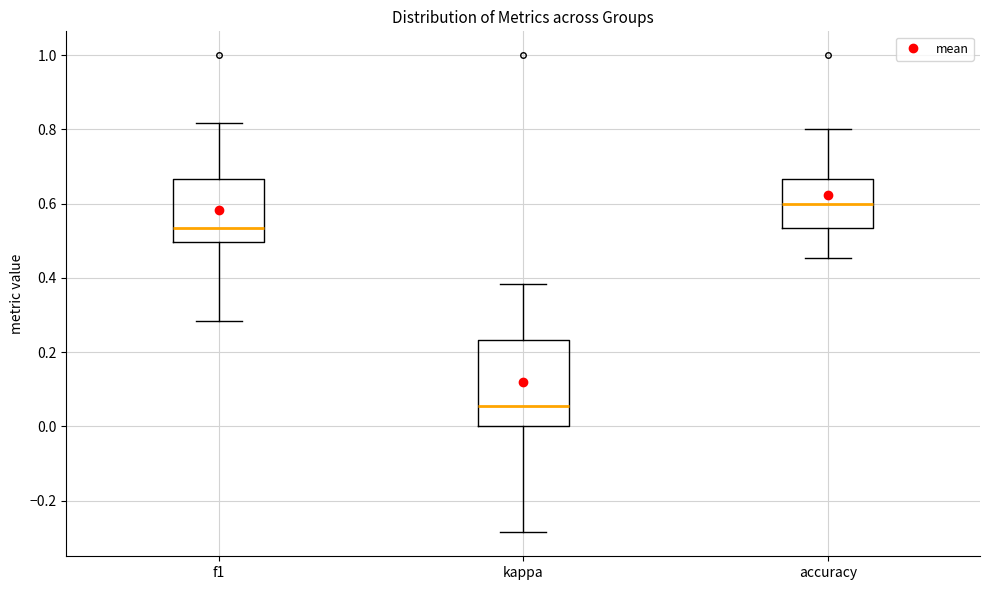

Where is the upper edge of the box for kappa on the y-axis? The values are not printed on the chart, so give them approximately, as read against the axis.

0.24